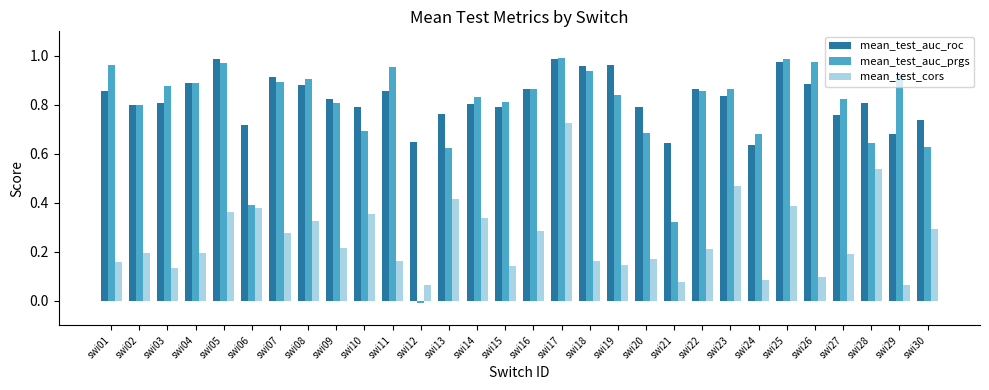

Which category has the lowest value across all series?

swi12